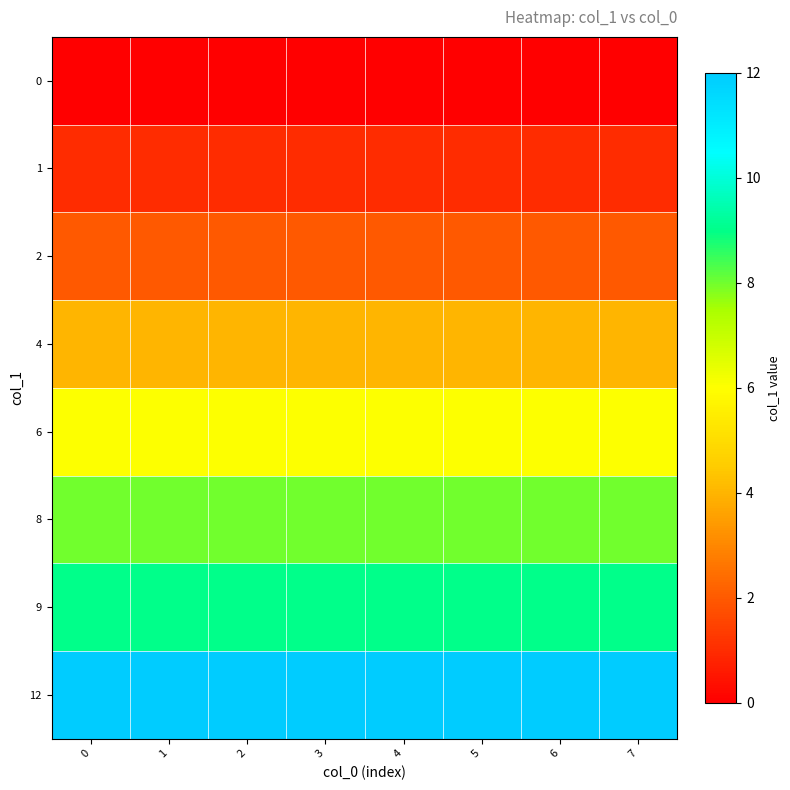

What is the total value across all series at 7?

42